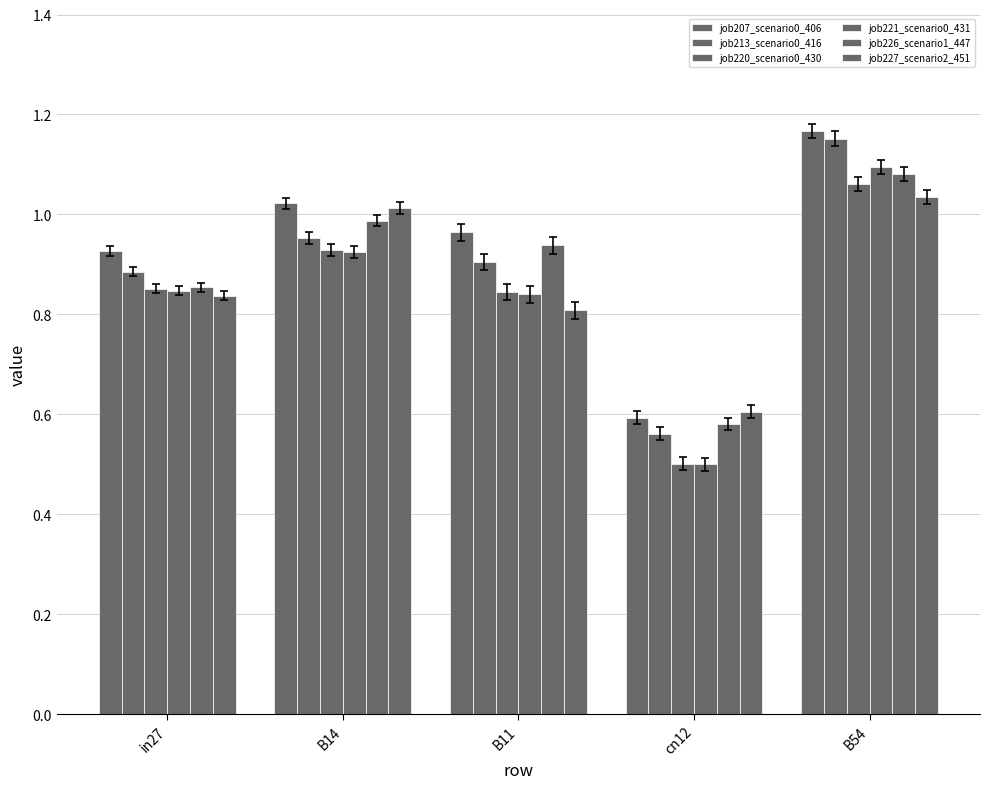

Does the chart contain stacked bars?

No